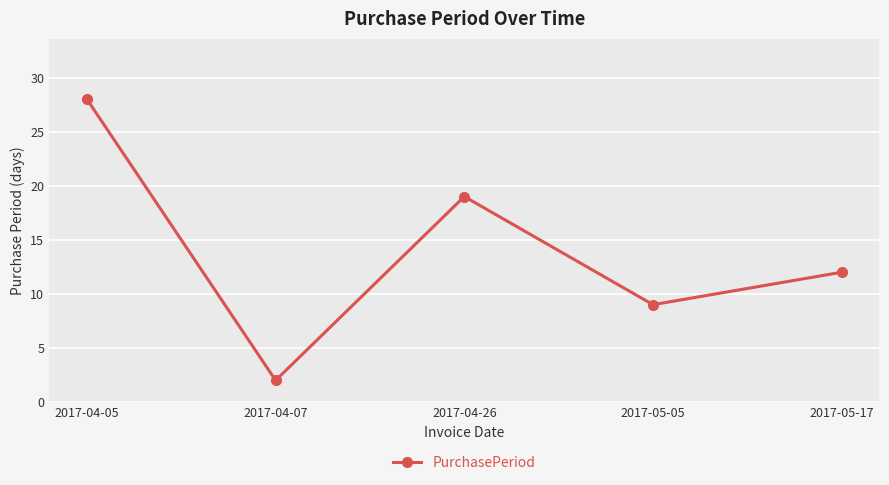

What position from the right is 2017-04-07?

4